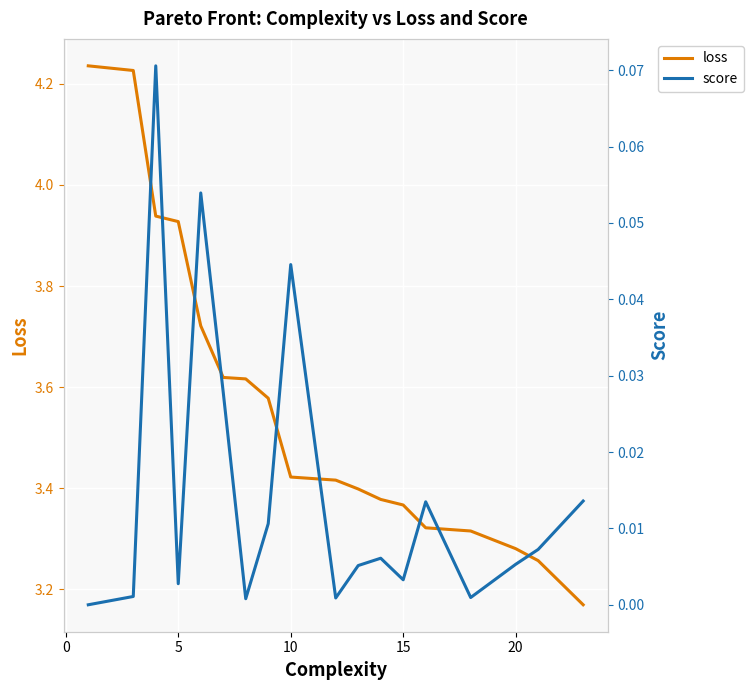

True or false: loss and score intersect in this chart.

False